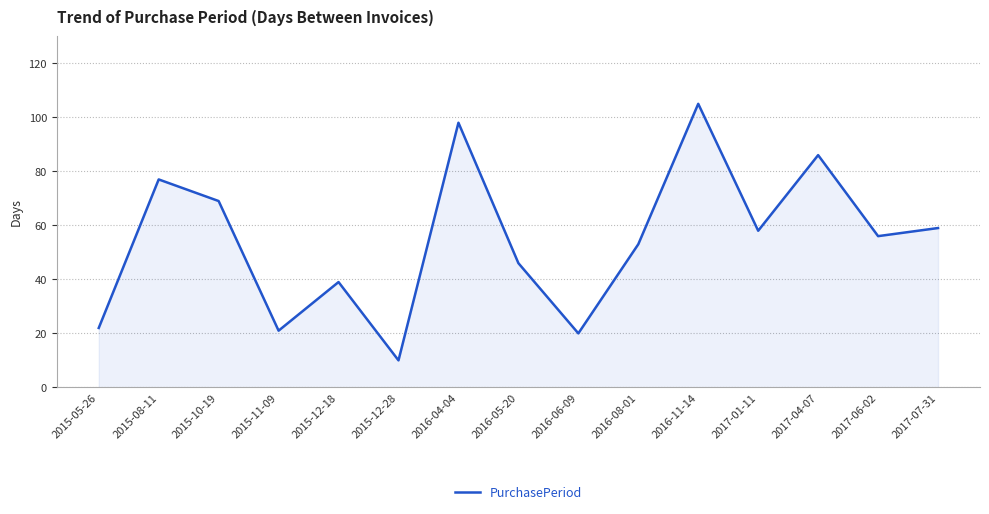

What is the change in value from 2015-08-11 to 2017-01-11?

-19